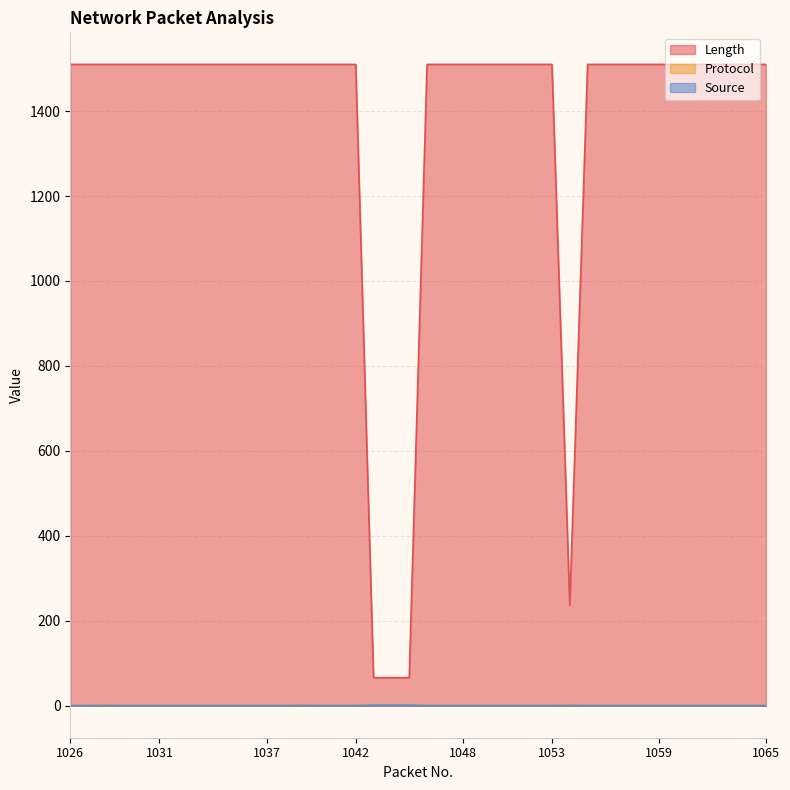

Is it true that Length equals 113 at 1044?

False